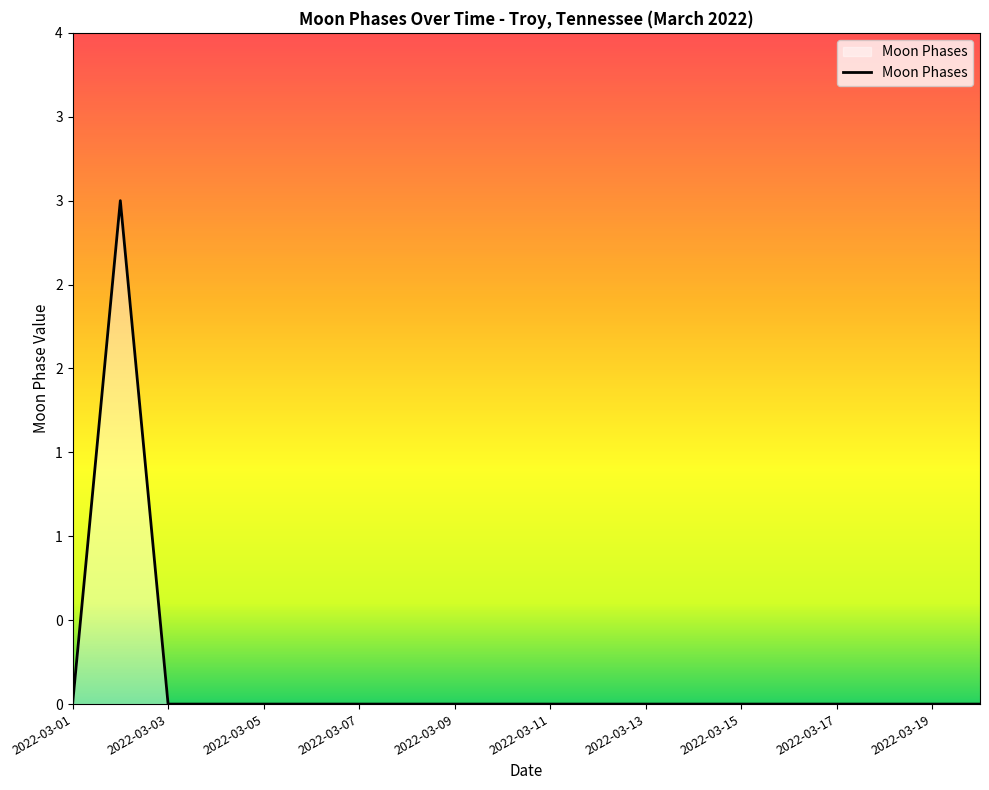

What is the sum of all values?

3